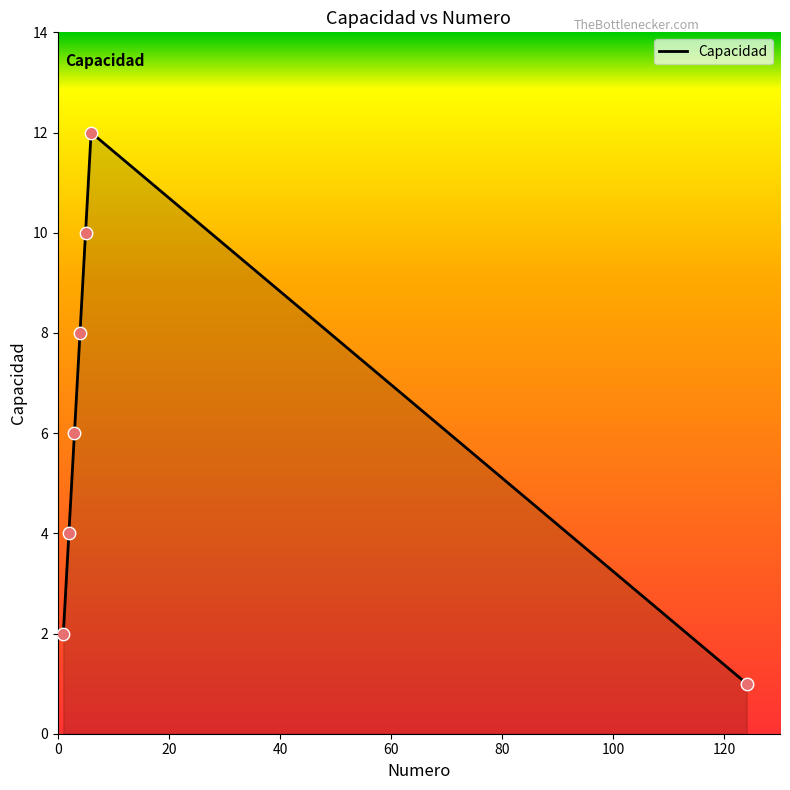

How many interior local peaks (higher than both neighbors) does the data have?

1